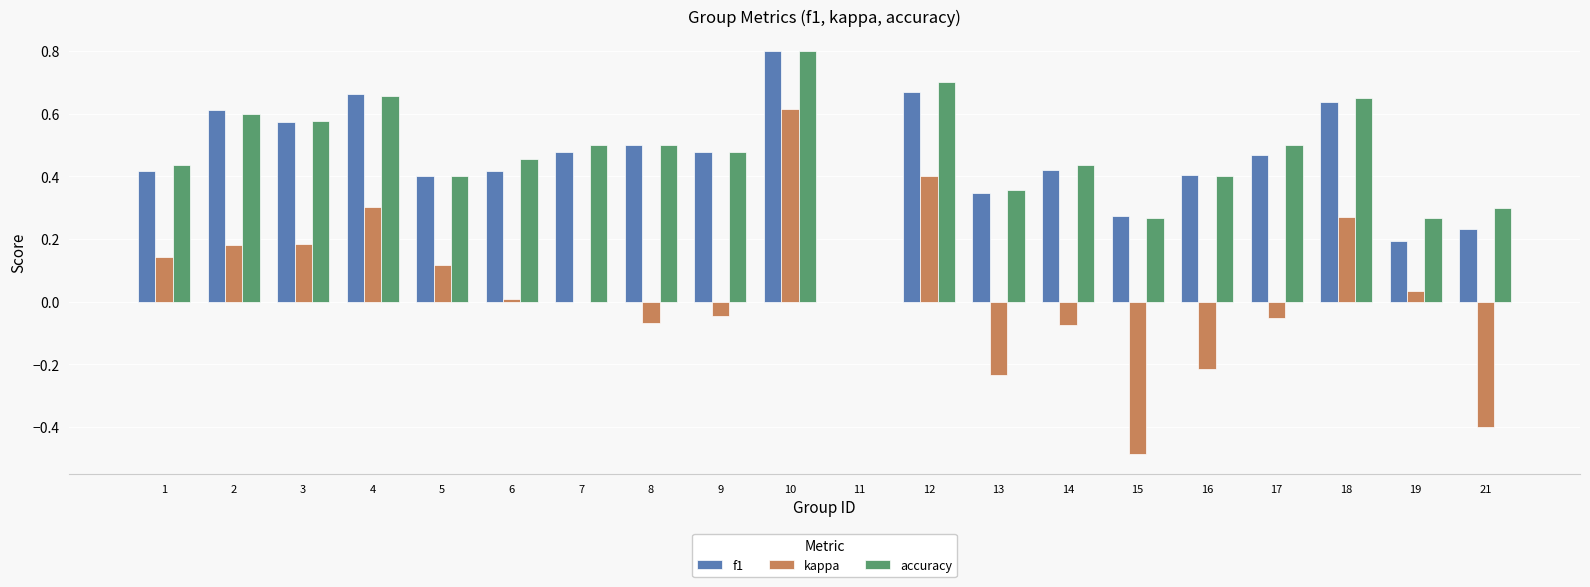

Between 16 and 18, which series saw the biggest shift?

kappa